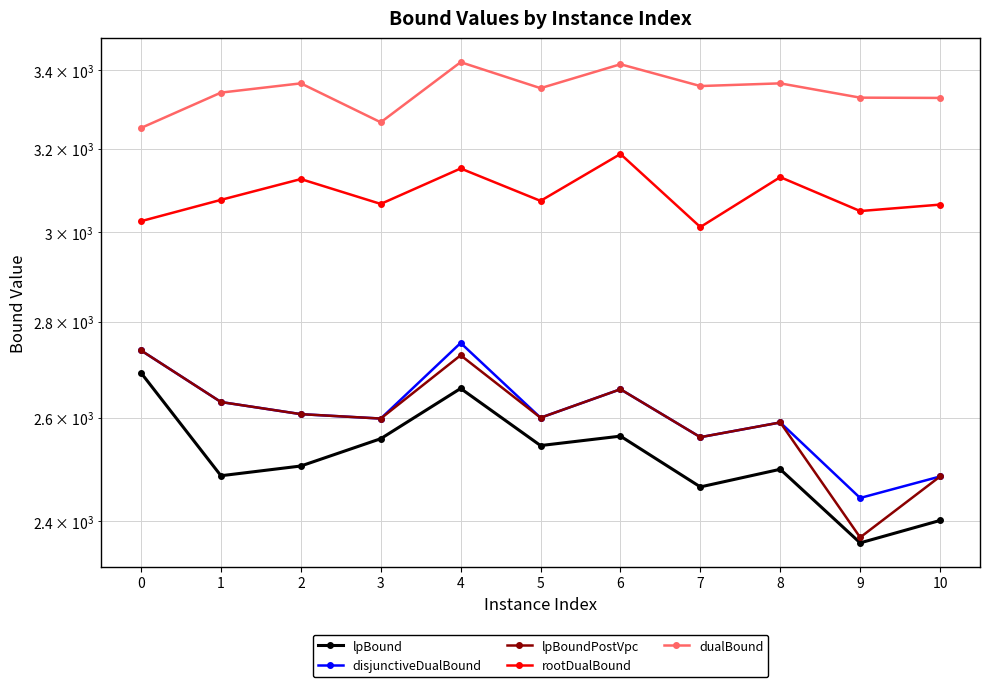

True or false: rootDualBound and lpBound intersect in this chart.

False